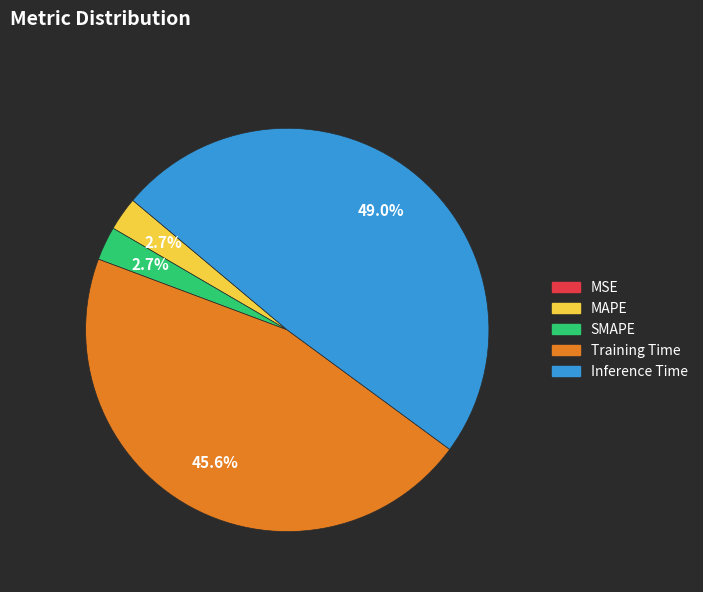

To the nearest percent, what percentage of the pie is Inference Time?

49%